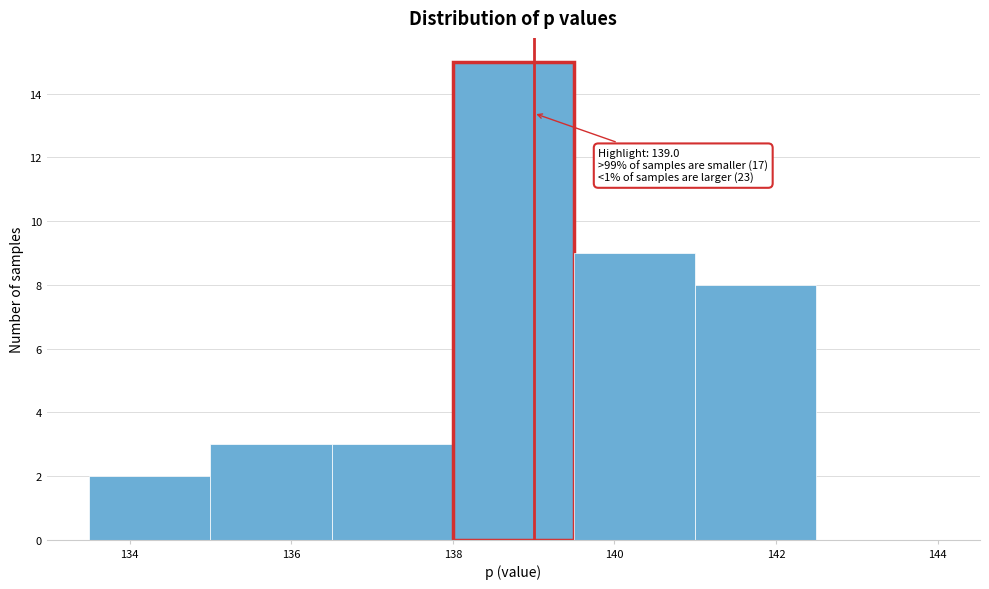

Over which range of the x-axis is the bar tallest?

138.0 to 139.5